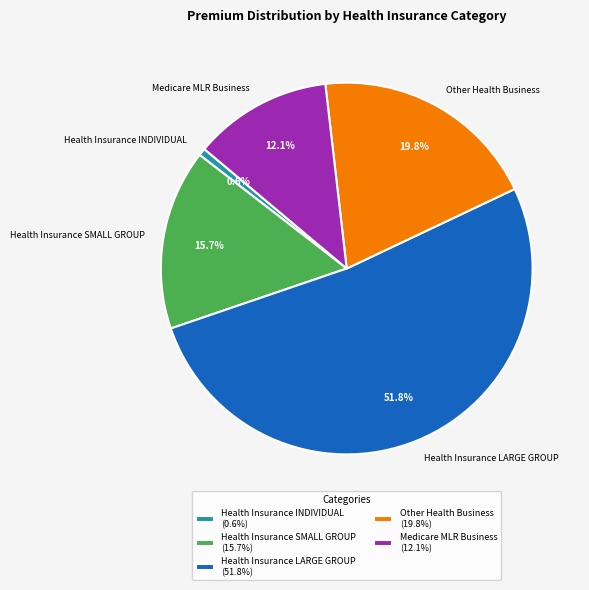

Is Medicare MLR Business the majority of the pie?

No